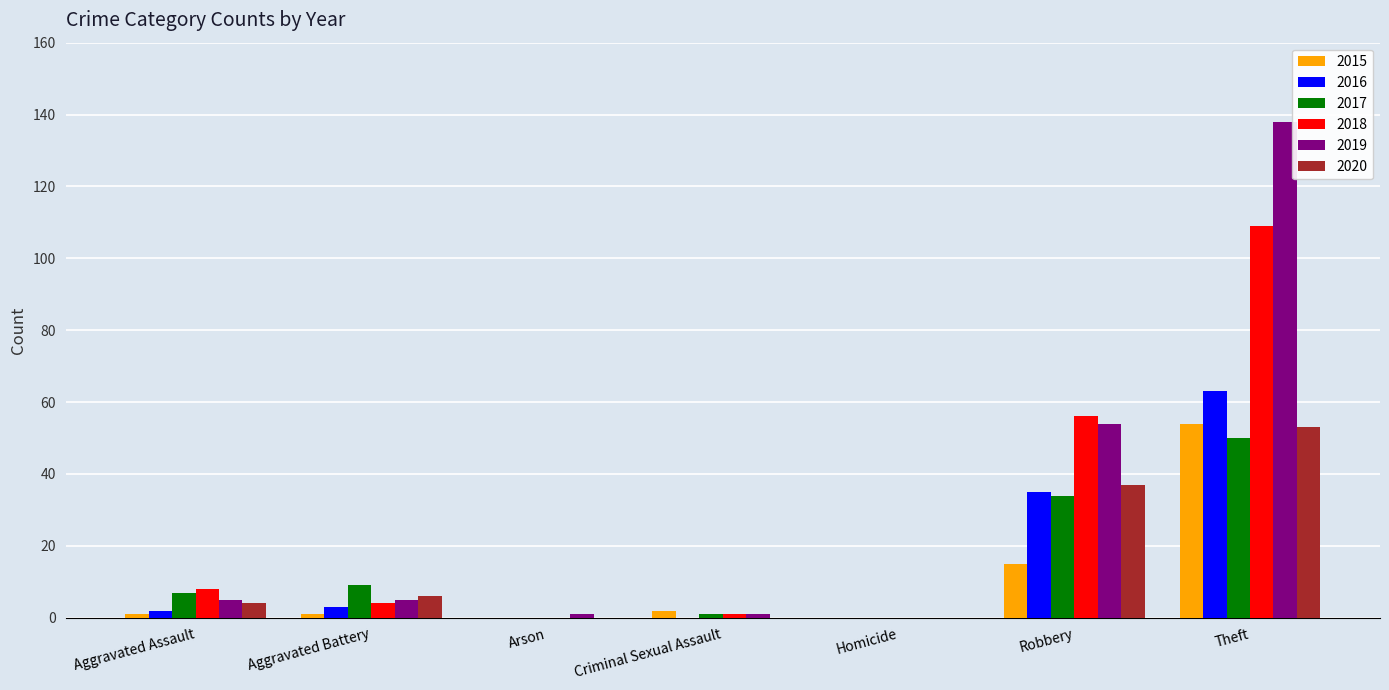

At which category does the chart reach its peak across all series?

Theft